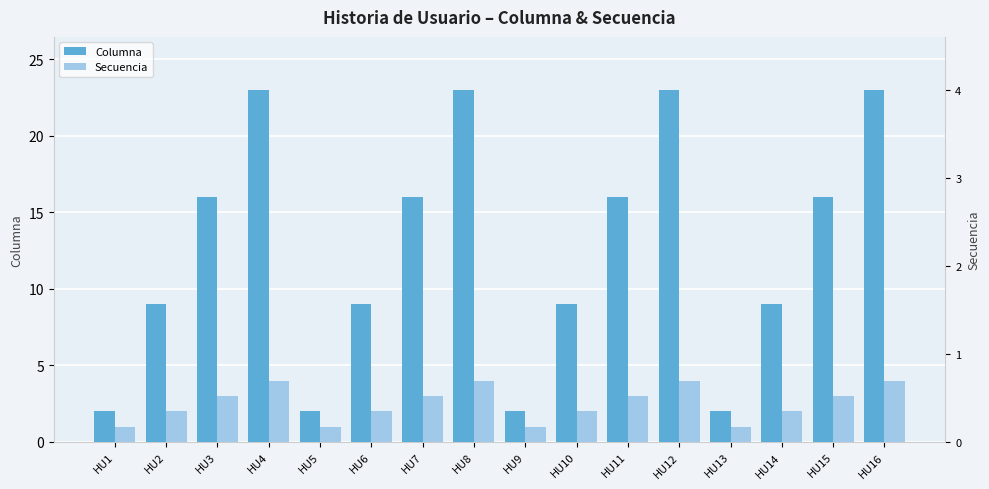

The Secuencia series shows 1 at HU9. True or false?

True